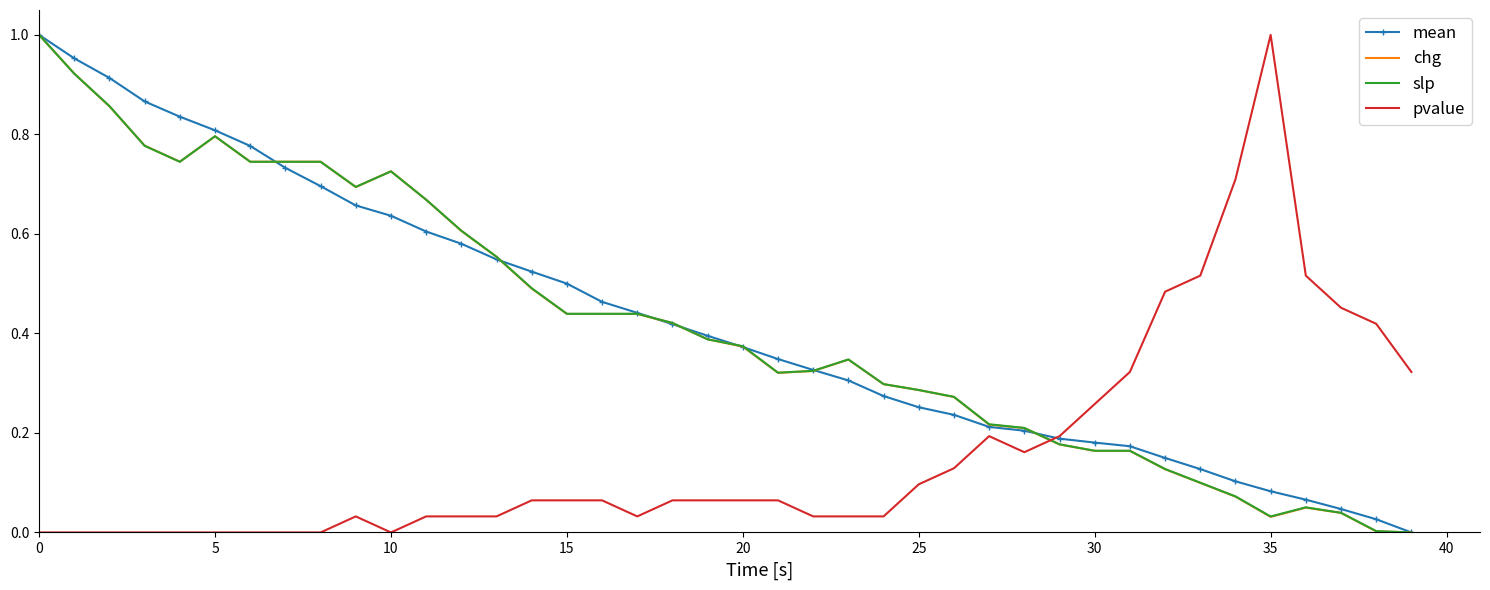

How many times do chg and pvalue cross each other?

1